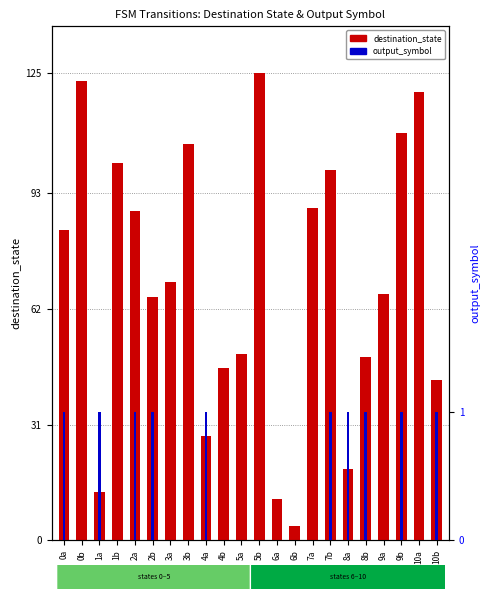

At which label is output_symbol closest to 0?

0b